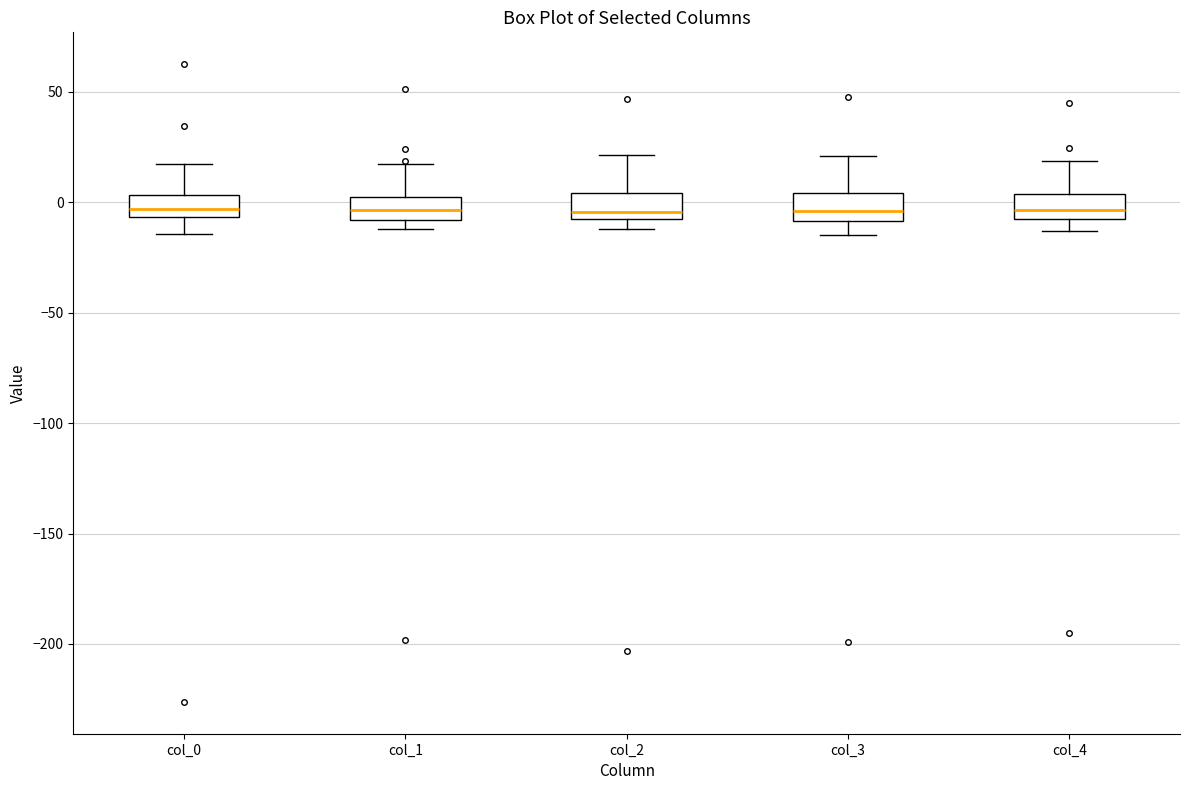

Reading left to right, transcribe this box plot: for each box, give where its median line is, the range the box spans, and where its two whiskers end, as read against the y-axis. The values are not printed on the chart, so give them approximately, as read against the axis.

col_0: median -5 (just above the box's lower edge), box -5 to 5, whiskers -15 to 15
col_1: median -5, box -10 to 0, whiskers -10 (just below the box's lower edge) to 15
col_2: median -5, box -10 to 5, whiskers -10 (just below the box's lower edge) to 20
col_3: median -5, box -10 to 5, whiskers -15 to 20
col_4: median -5 (inside the box), box -5 to 5, whiskers -15 to 20